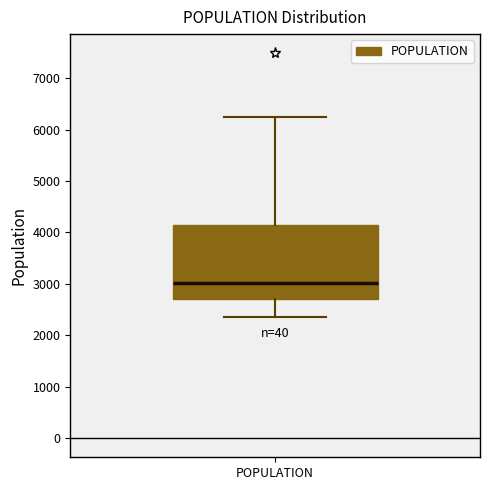

Where does the median line of the box for POPULATION sit on the y-axis? The values are not printed on the chart, so give them approximately, as read against the axis.

3000